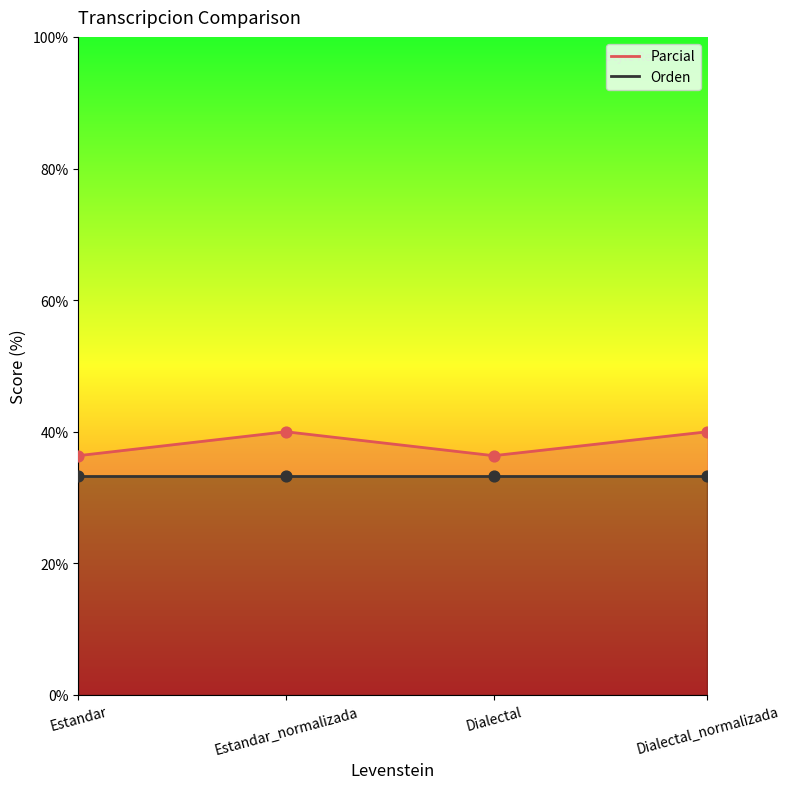

What is the total value across all series at Dialectal?

69.7